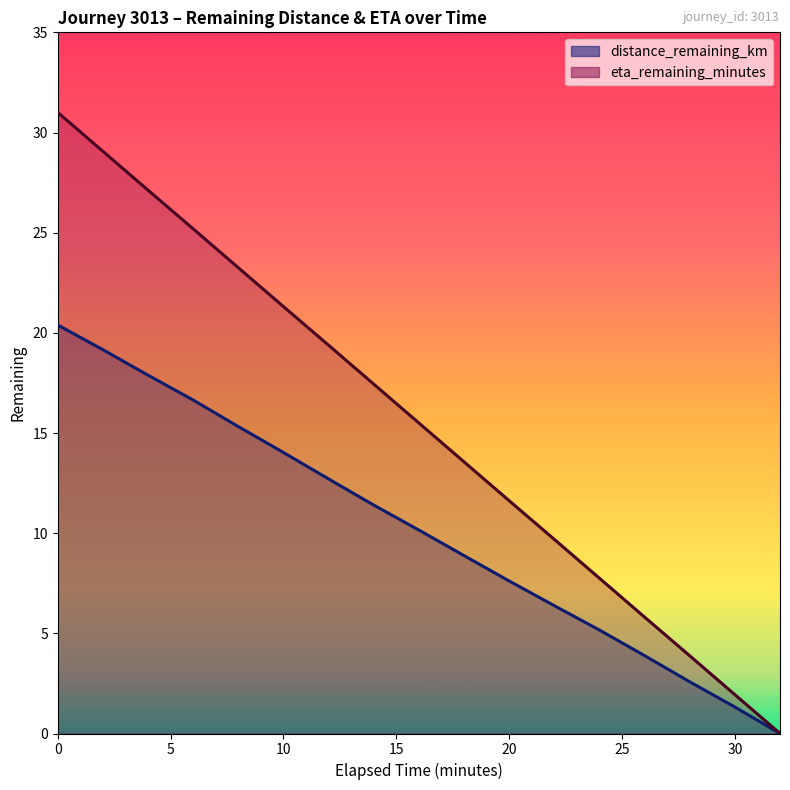

What is the total value across all series at 28.0?

6.5